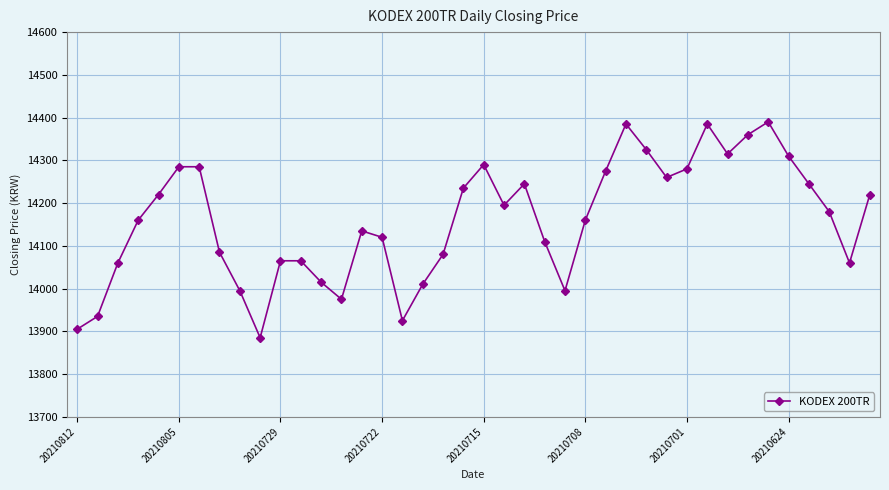

What is the value of the 11th point from the left?

14065